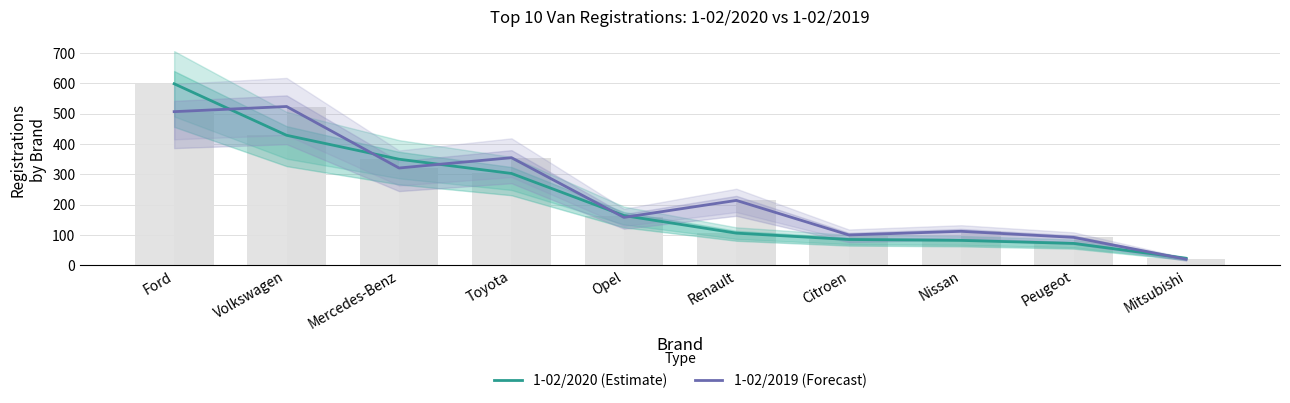

Which series has the widest spread of values?

1-02/2020 (Estimate)